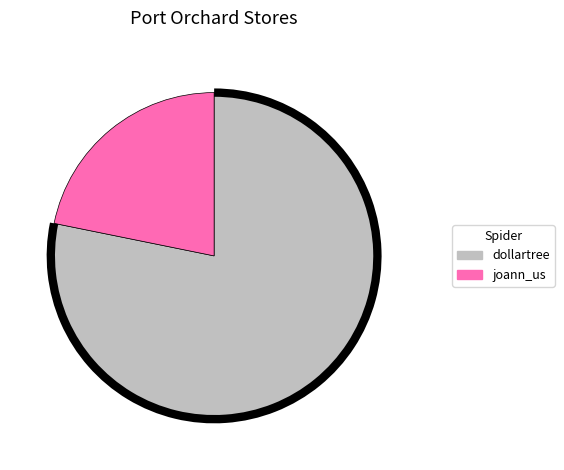

Rank the categories by value from lowest to highest.

joann_us, dollartree